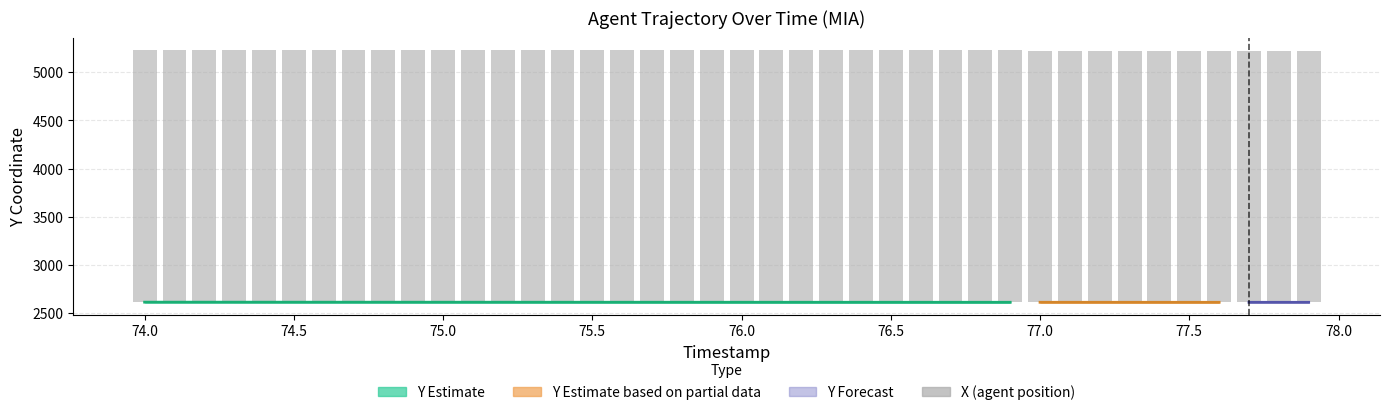

What is the difference between the maximum and second lowest values?

0.5